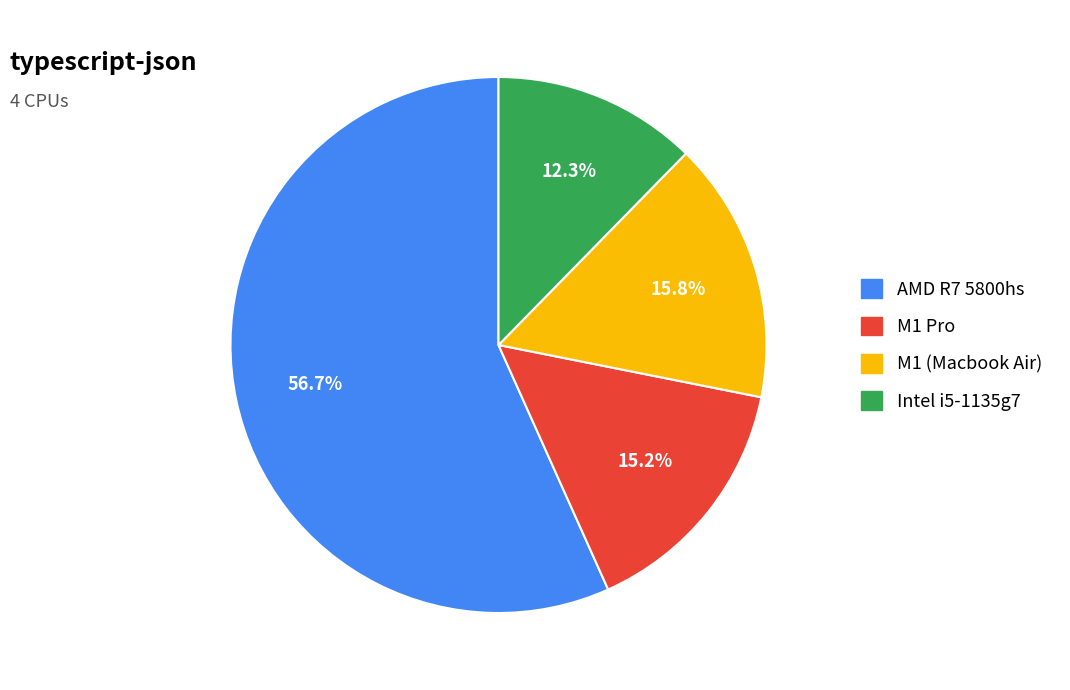

True or false: Intel i5-1135g7 accounts for 12% of the total.

True